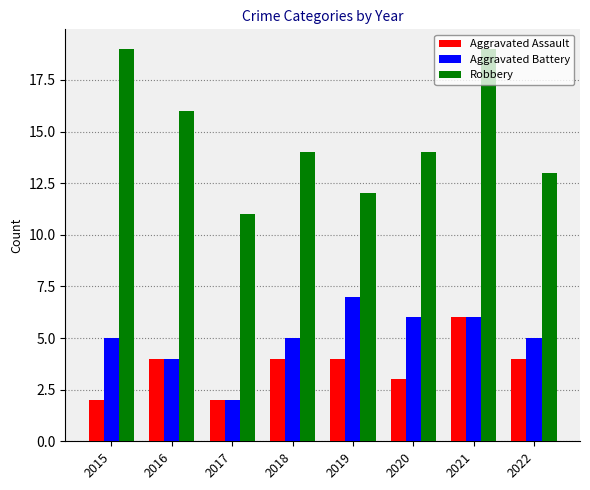

List the series in order of their peak value, lowest first.

Aggravated Assault, Aggravated Battery, Robbery